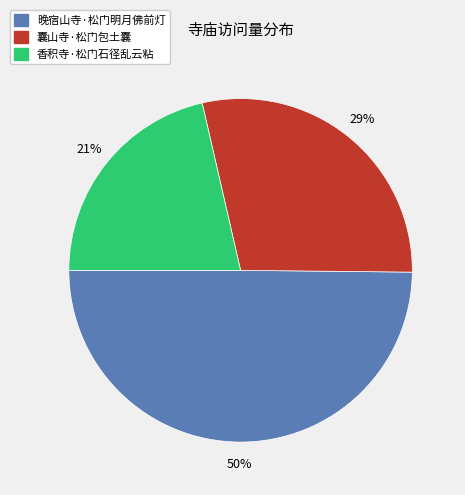

Does 晚宿山寺·松门明月佛前灯 represent more than half of the total?

No